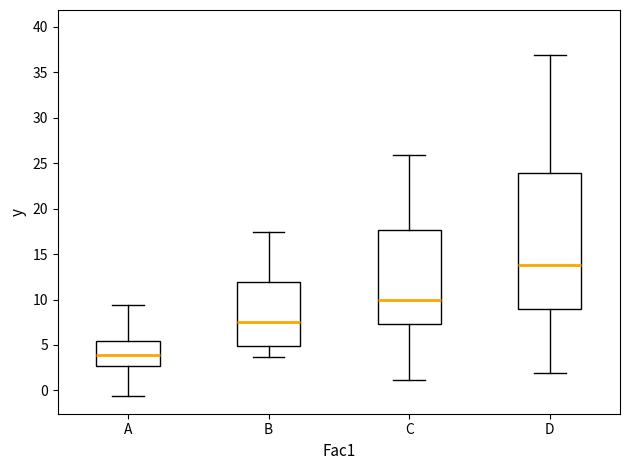

Reading left to right, read every box against the y-axis: the position of its median line, the range the box covers, and the ends of its whiskers. The values are not printed on the chart, so give them approximately, as read against the axis.

A: median 4.0, box 2.5 to 5.5, whiskers -0.5 to 9.5
B: median 7.5, box 5.0 to 12.0, whiskers 3.5 to 17.5
C: median 10.0, box 7.5 to 17.5, whiskers 1.0 to 26.0
D: median 14.0, box 9.0 to 24.0, whiskers 2.0 to 37.0